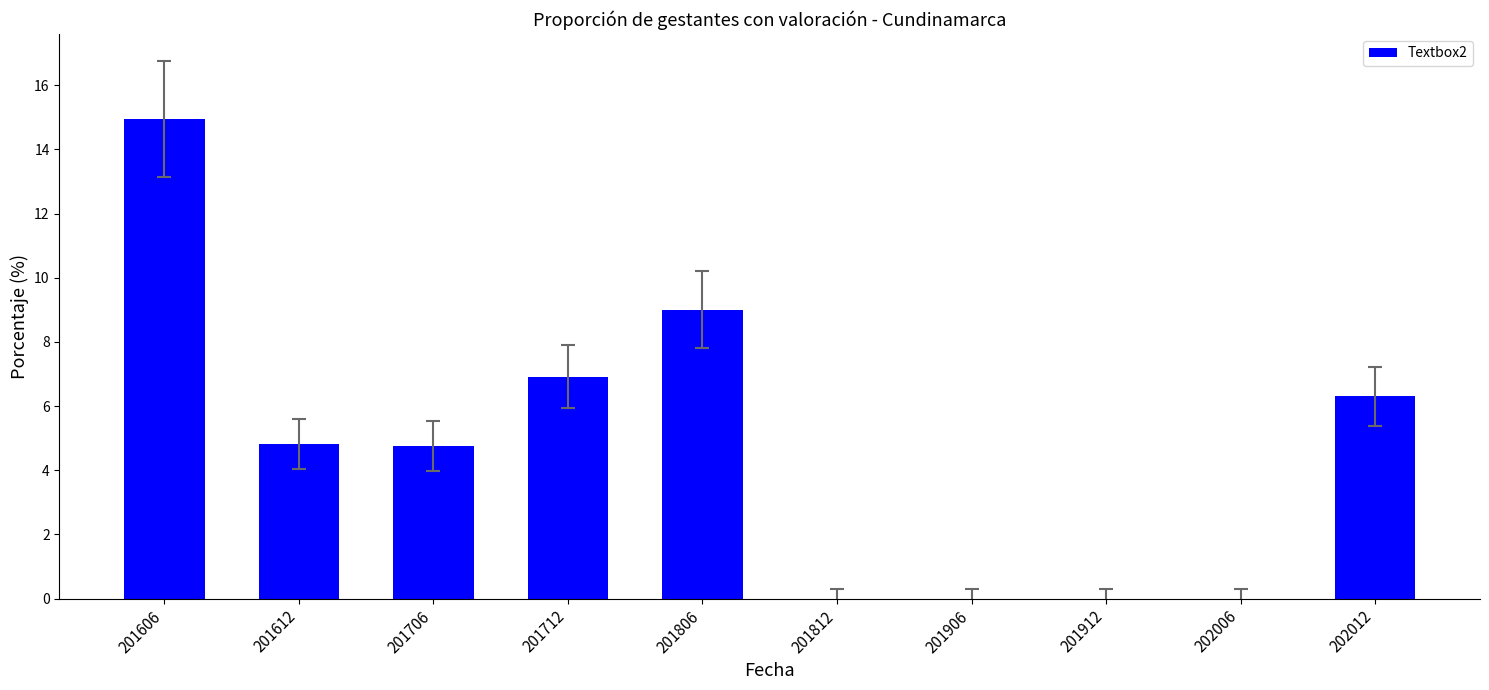

At which category does the chart reach its peak across all series?

201606